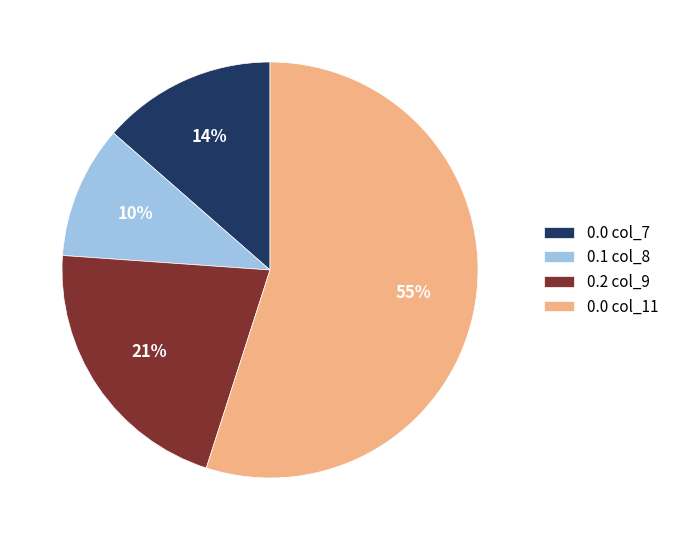

Rank the categories by value from lowest to highest.

0.1 col_8, 0.0 col_7, 0.2 col_9, 0.0 col_11